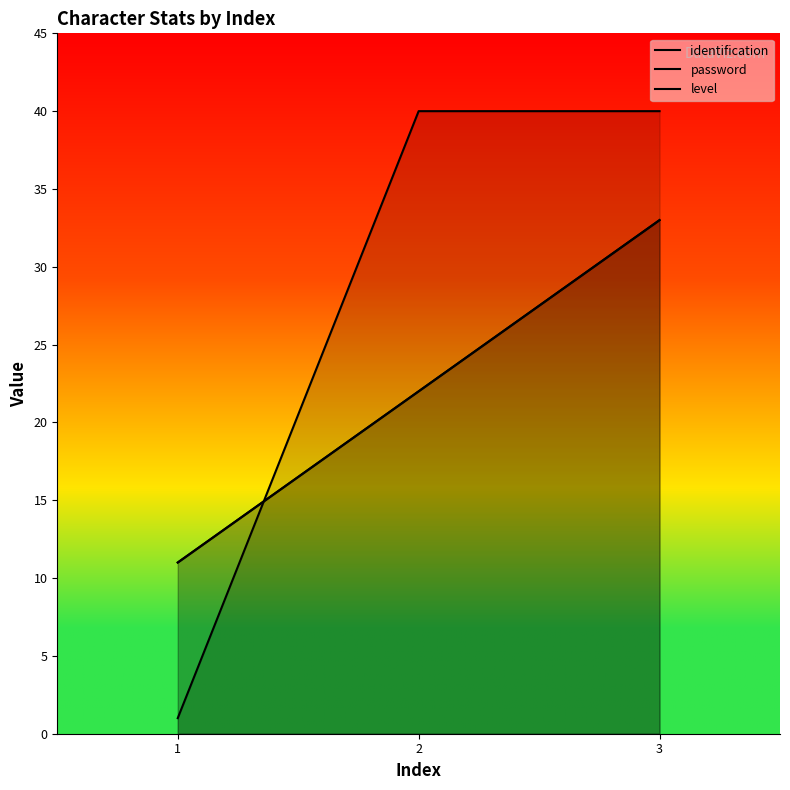

How many password values are between 11 and 33?

3